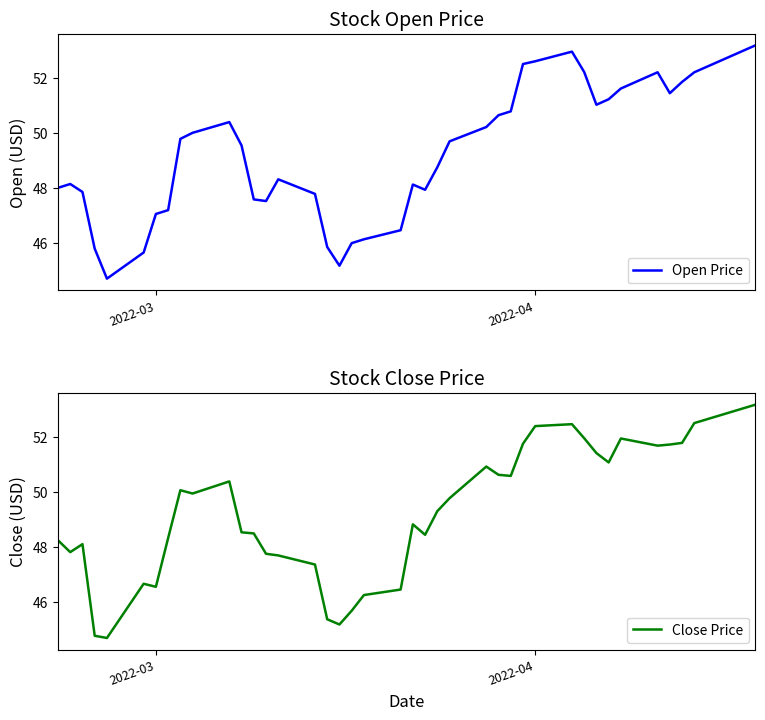

How many lines are shown in the chart?

2